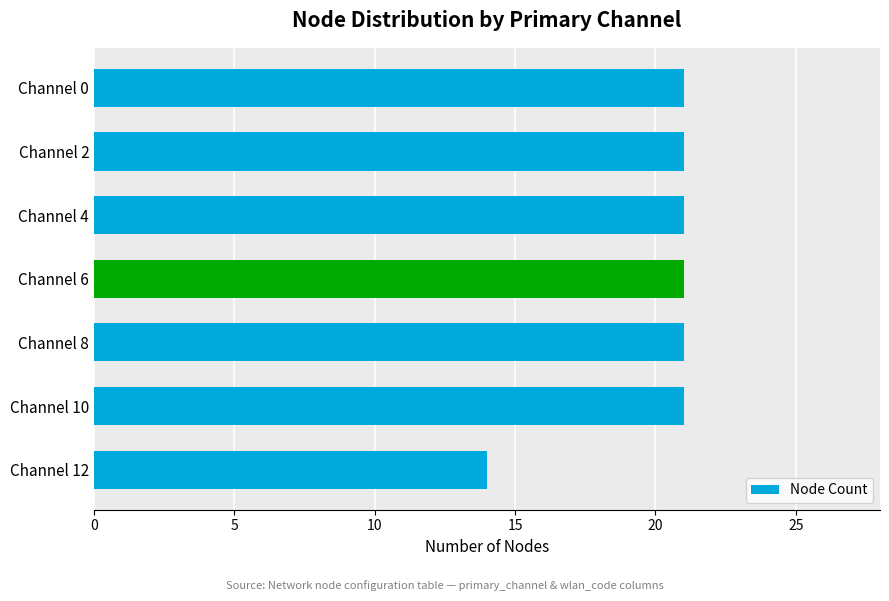

The chart shows a value of 21 at Channel 0. True or false?

True